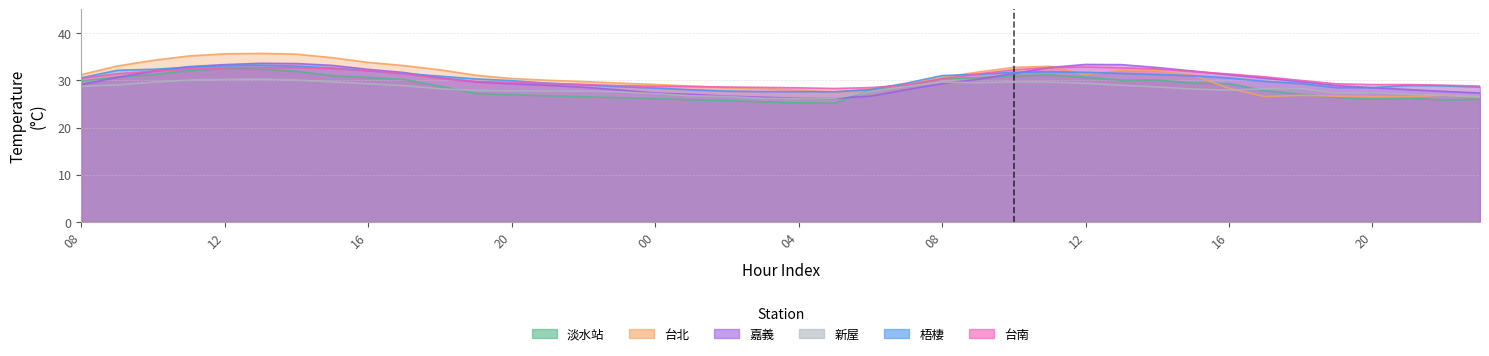

Rank the series at 08 from highest to lowest value.

台北, 梧棲, 台南, 淡水站, 嘉義, 新屋